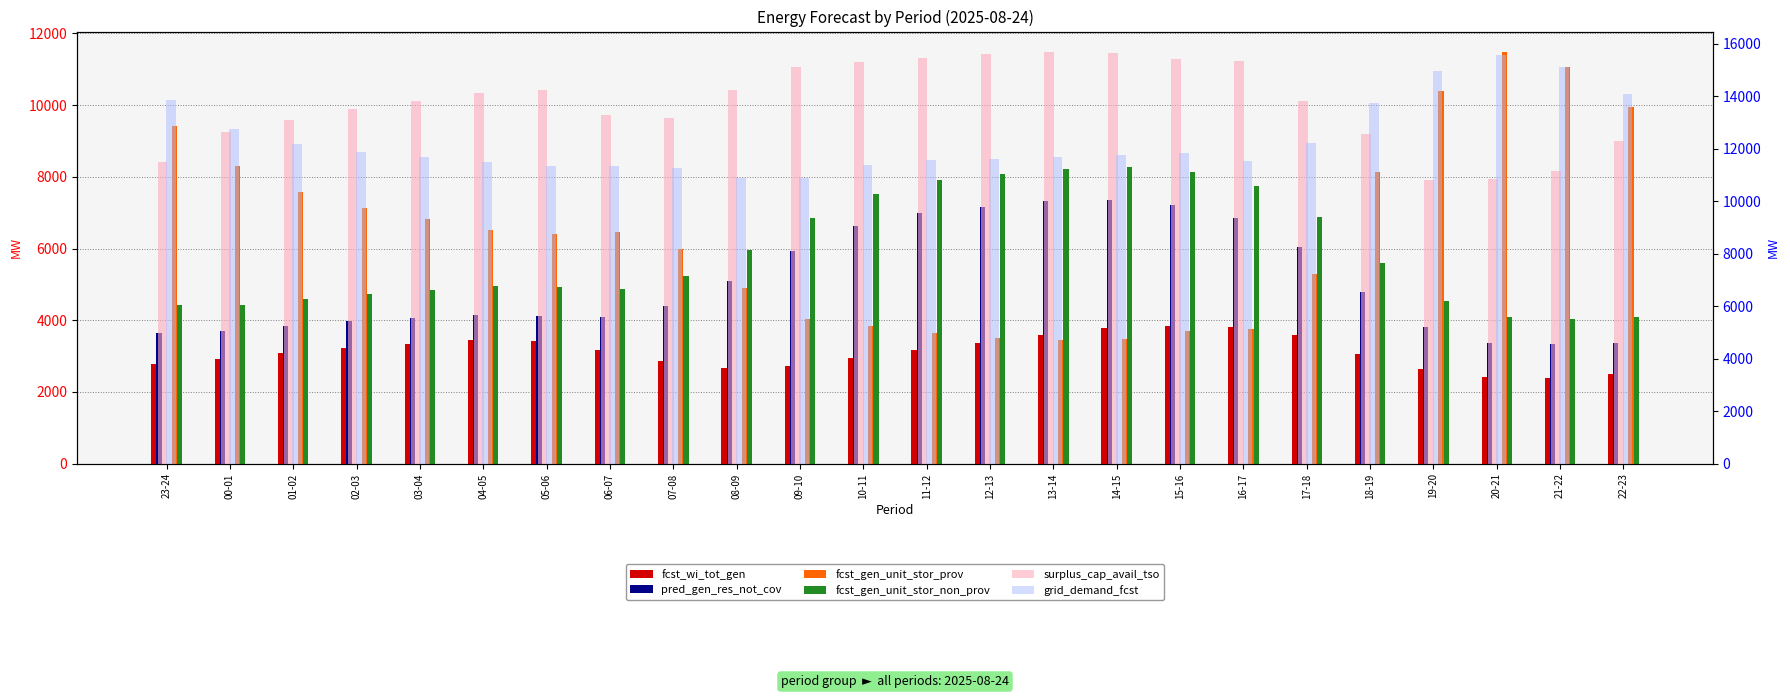

How many values in the fcst_gen_unit_stor_prov series exceed 6452?

11